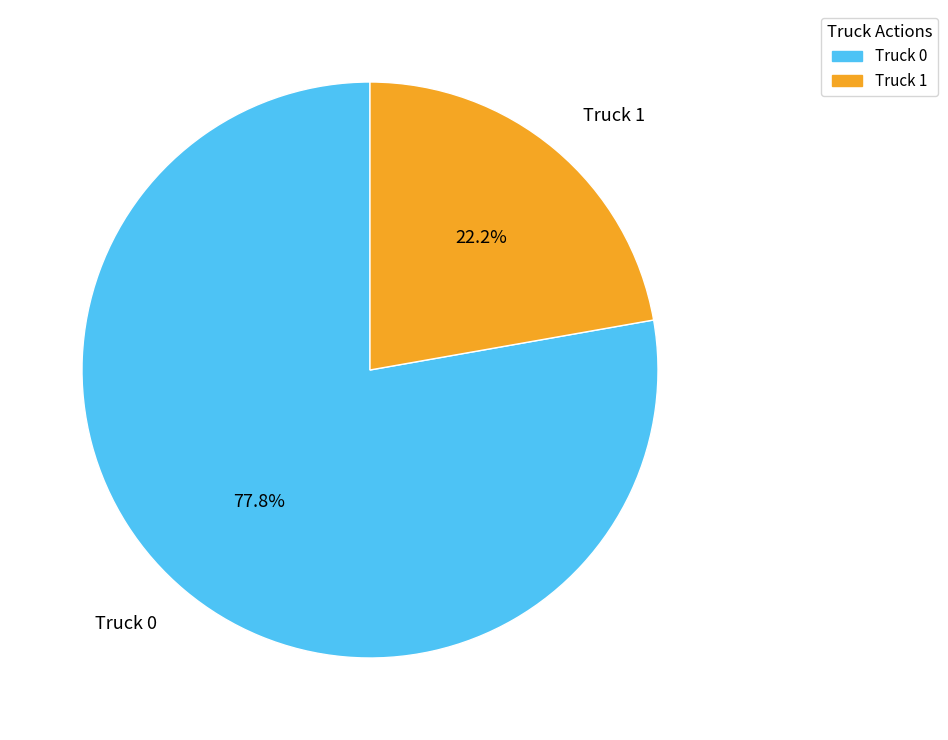

Combined, do Truck 1 and Truck 0 account for over 50%?

Yes